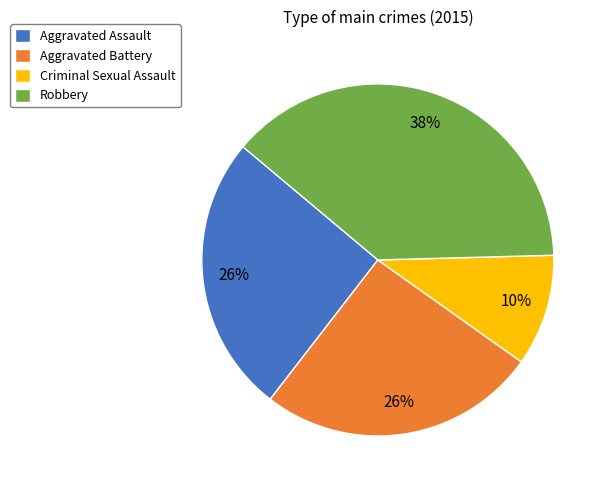

What is the ratio of the value at Aggravated Battery to the value at Aggravated Assault?

1.0